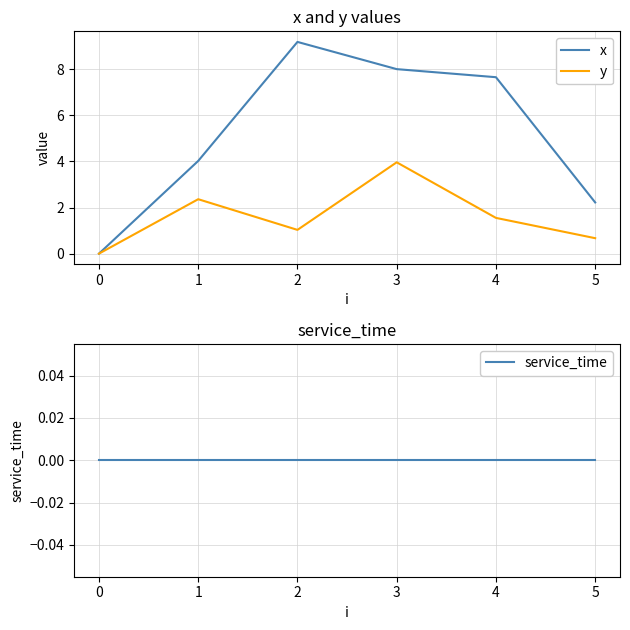

How many lines are shown in the chart?

3